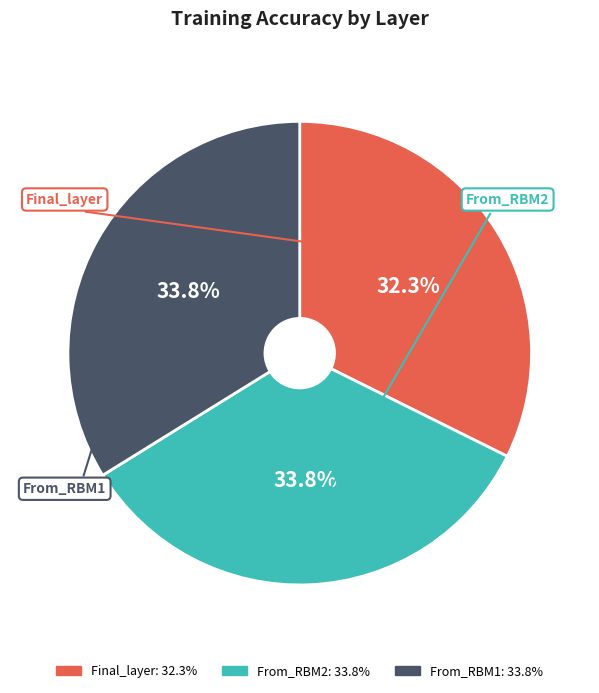

What portion of the pie excludes From_RBM1?

66.2%